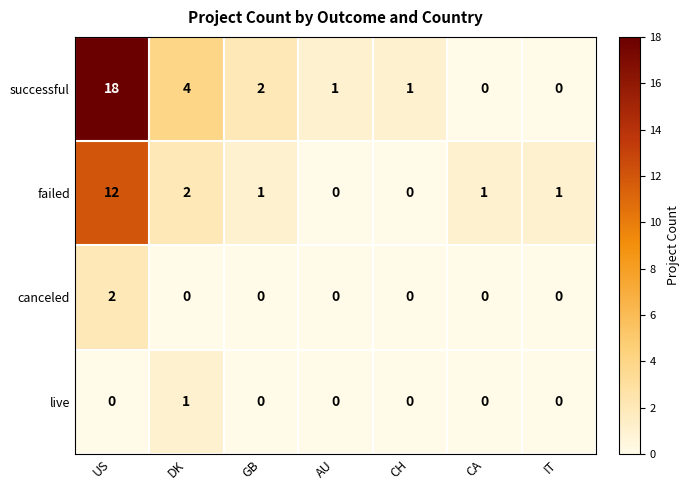

Reading left to right, extract all data points from this chart.

successful: US=18	DK=4	GB=2	AU=1	CH=1	CA=0	IT=0
failed: US=12	DK=2	GB=1	AU=0	CH=0	CA=1	IT=1
canceled: US=2	DK=0	GB=0	AU=0	CH=0	CA=0	IT=0
live: US=0	DK=1	GB=0	AU=0	CH=0	CA=0	IT=0